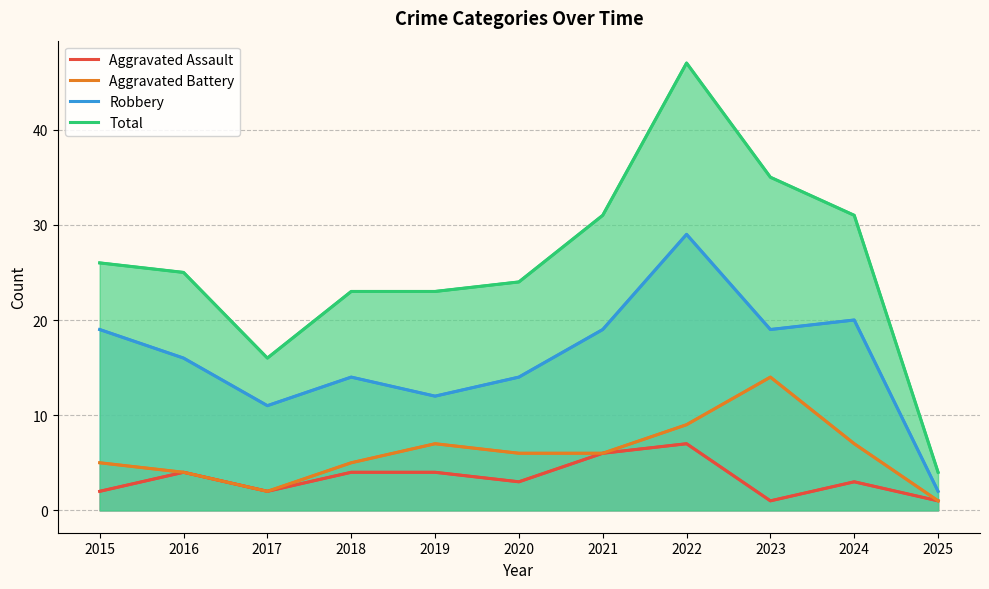

Which series has the widest spread of values?

Total